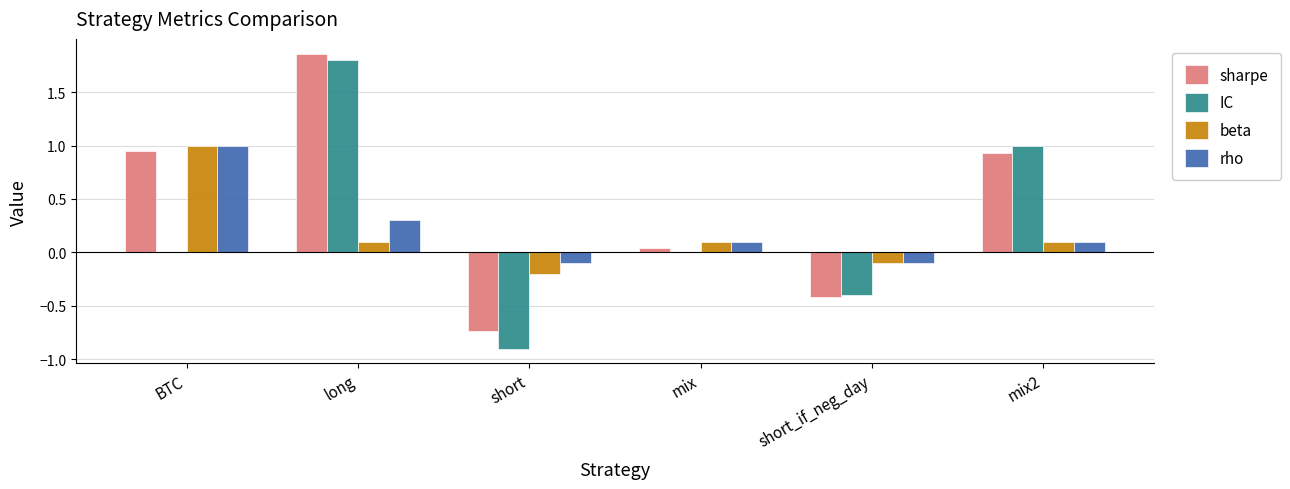

Which category has the highest value across all series?

long